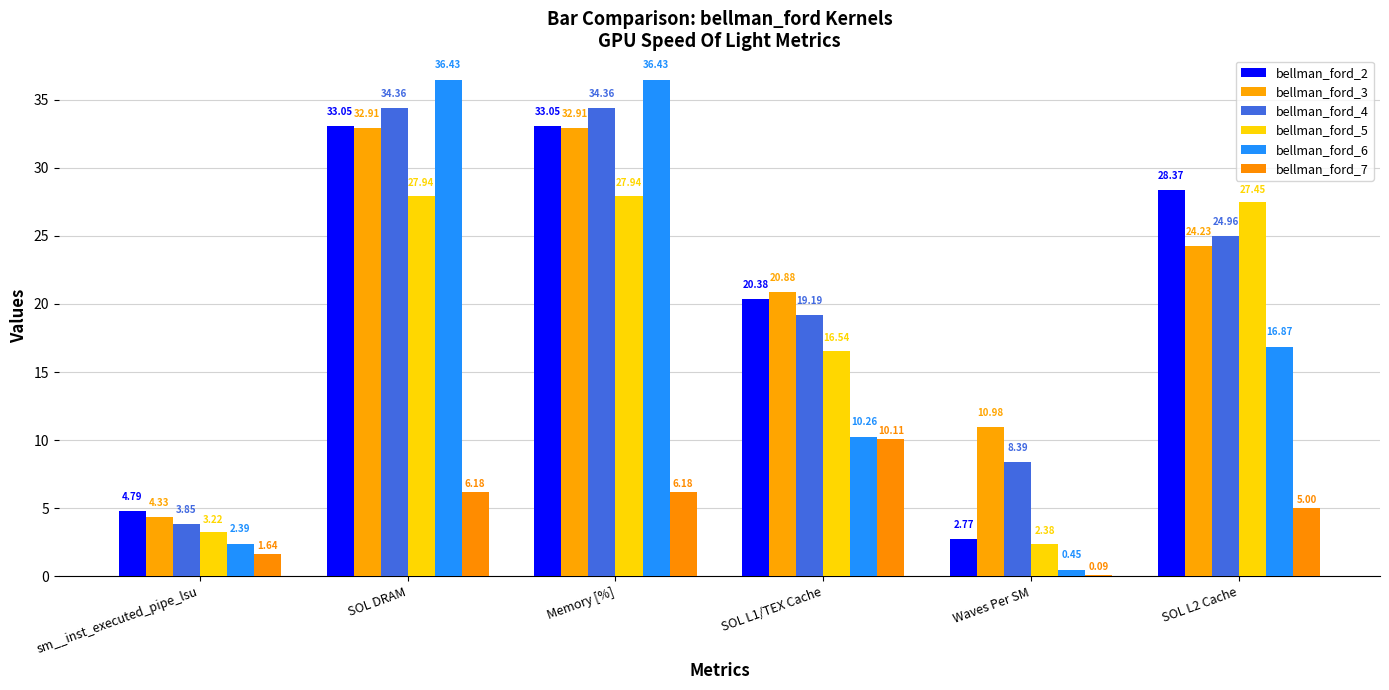

How many distinct data groups are displayed?

6